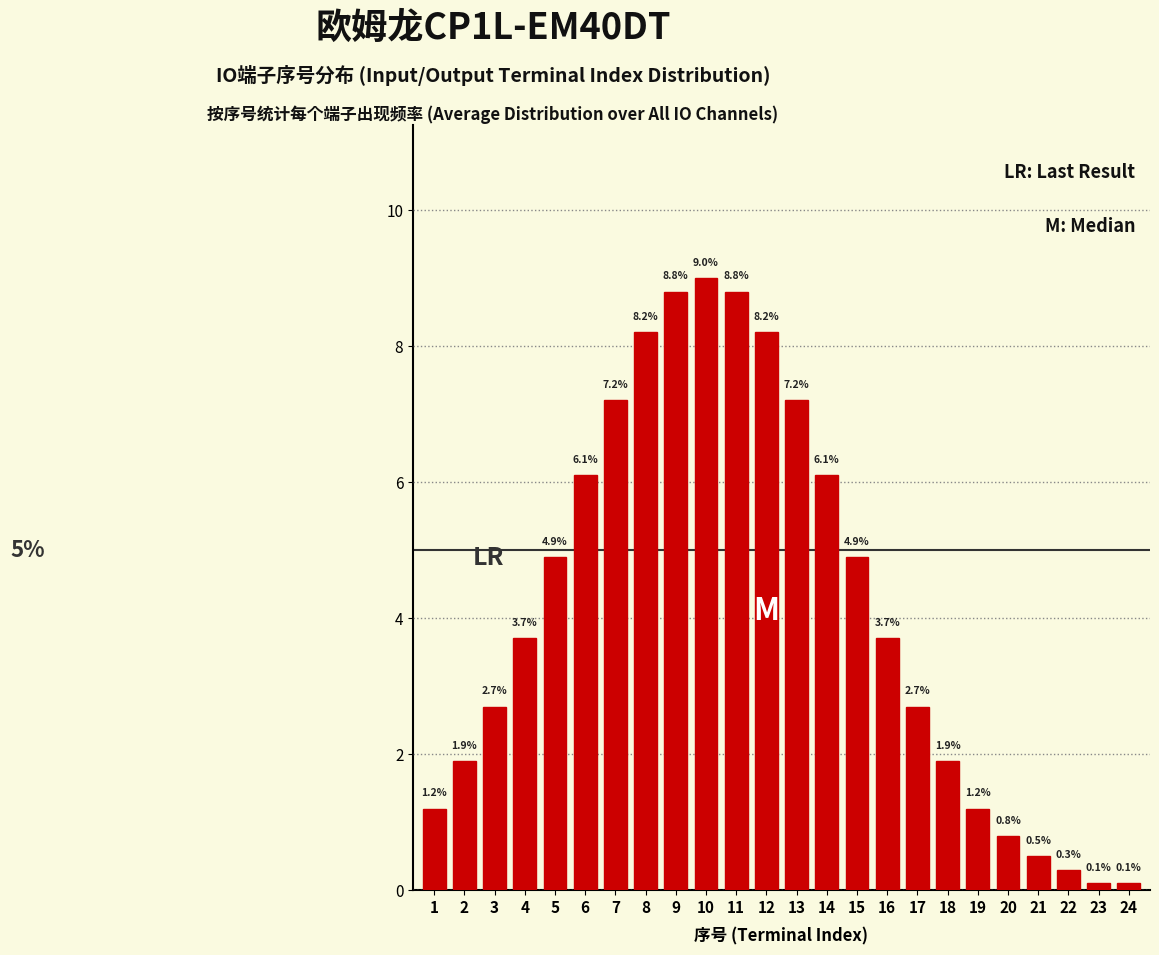

Reading right to left, list all the values displayed in this chart.

24=0.1	23=0.1	22=0.3	21=0.5	20=0.8	19=1.2	18=1.9	17=2.7	16=3.7	15=4.9	14=6.1	13=7.2	12=8.2	11=8.8	10=9.0	9=8.8	8=8.2	7=7.2	6=6.1	5=4.9	4=3.7	3=2.7	2=1.9	1=1.2